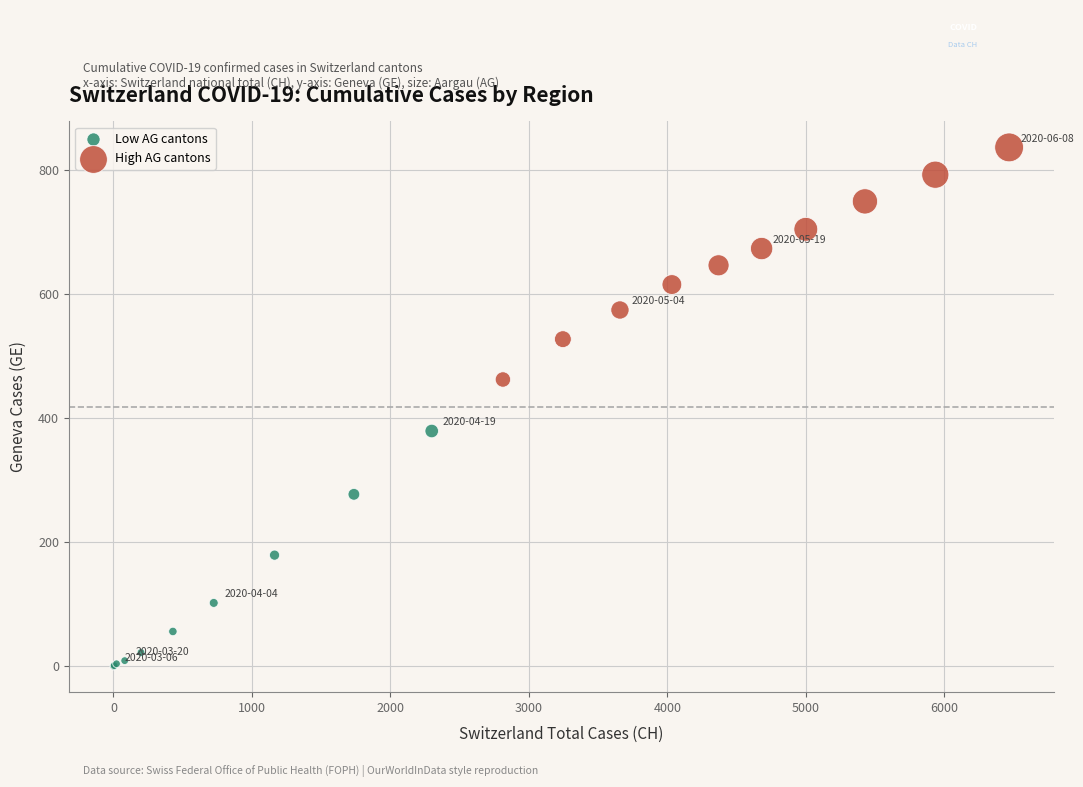

Which series reaches the maximum Y coordinate?

High AG cantons